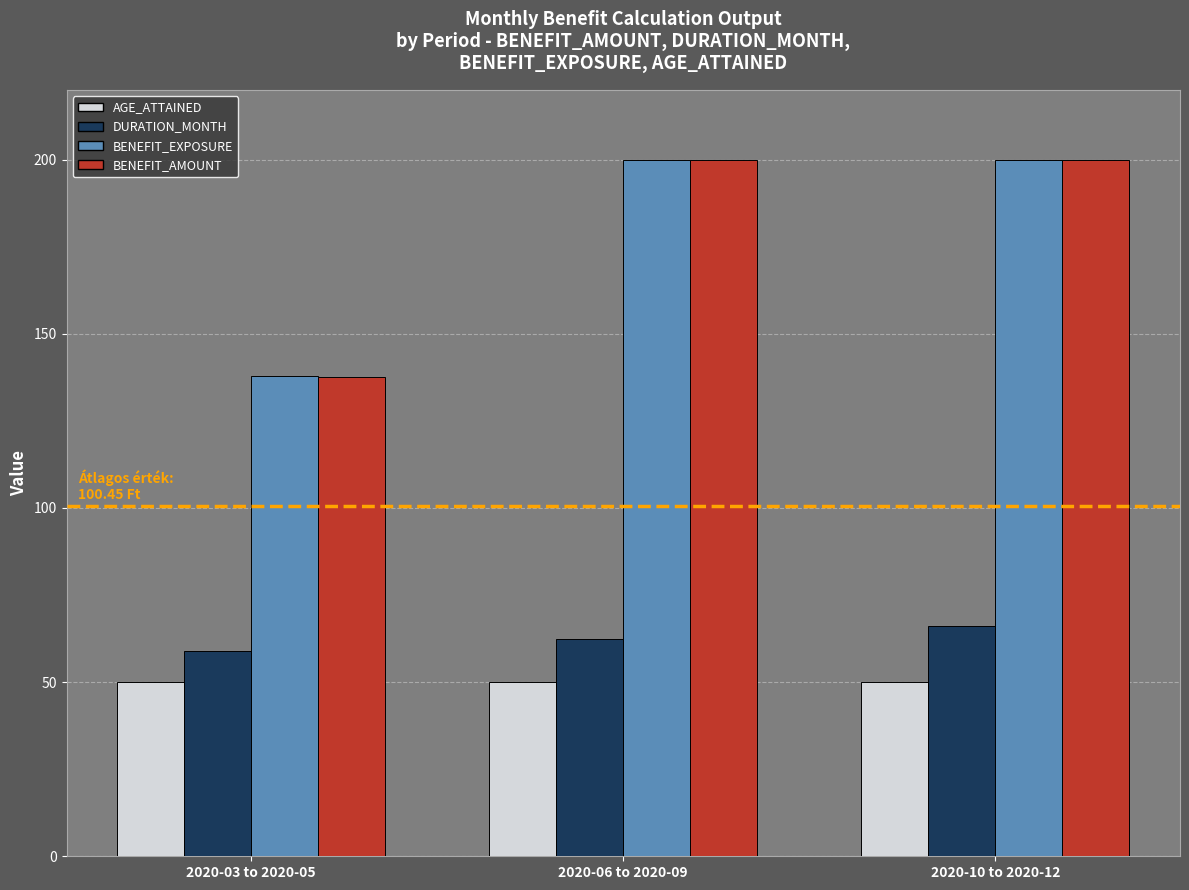

Is it true that DURATION_MONTH equals 34.0 at 2020-03 to 2020-05?

False